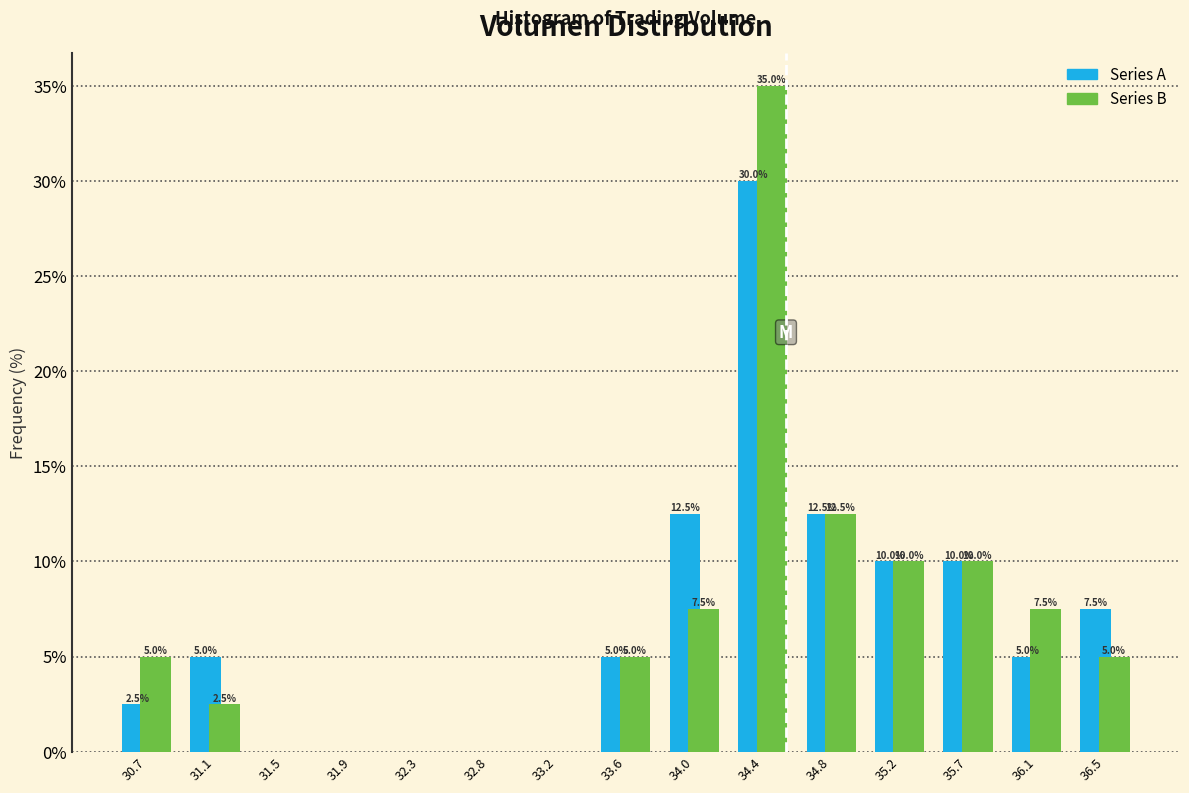

At which category is the sum across all series the highest?

34.4